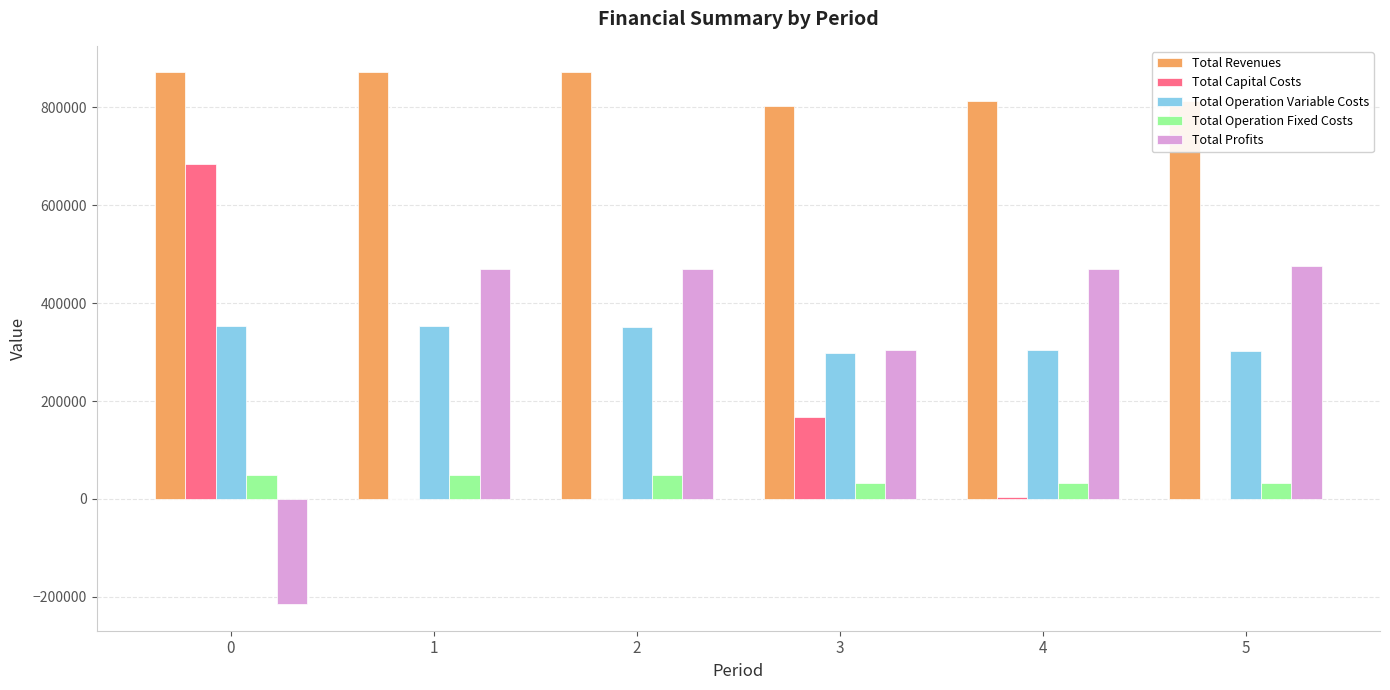

Is the value of Total Capital Costs at 2 greater than the value of Total Operation Variable Costs at 0?

No